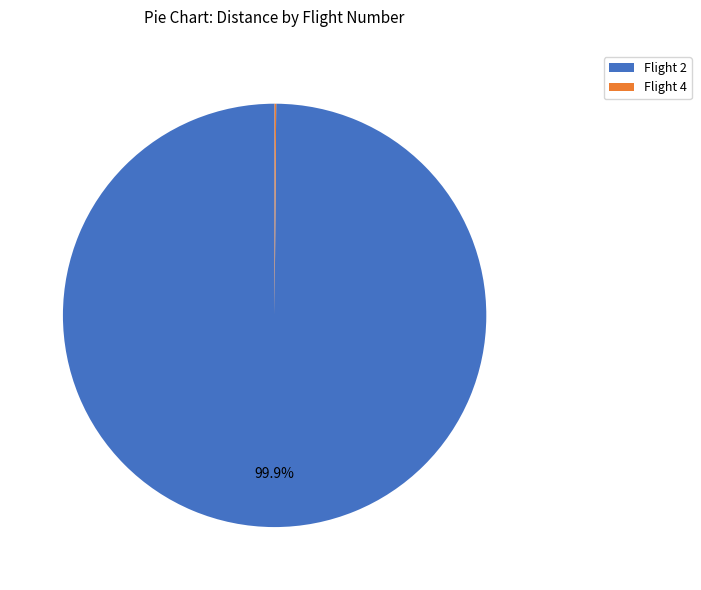

What is the majority slice?

Flight 2